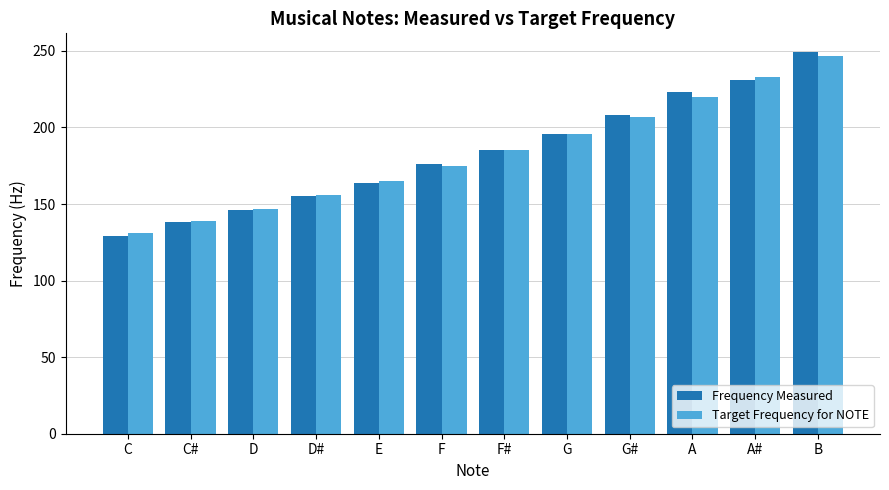

How many bars are there in total?

24